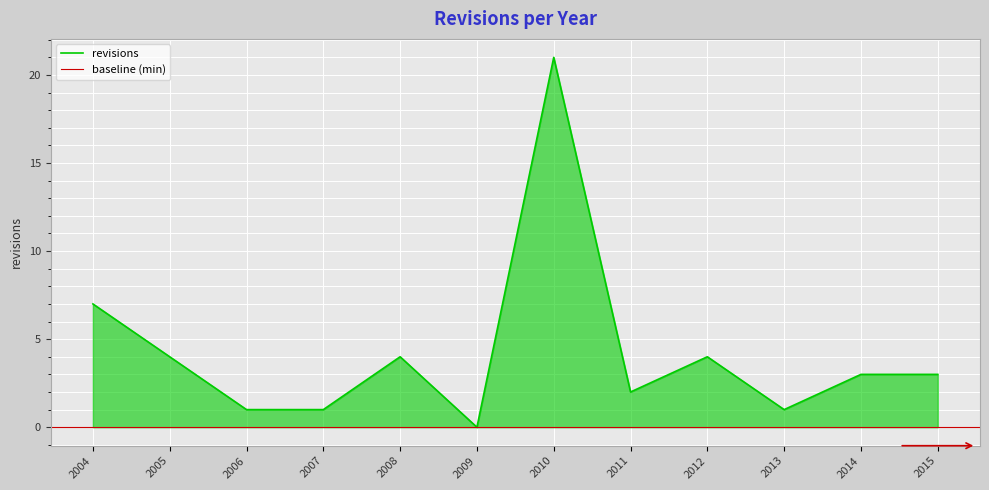

What is the maximum value for revisions?

21